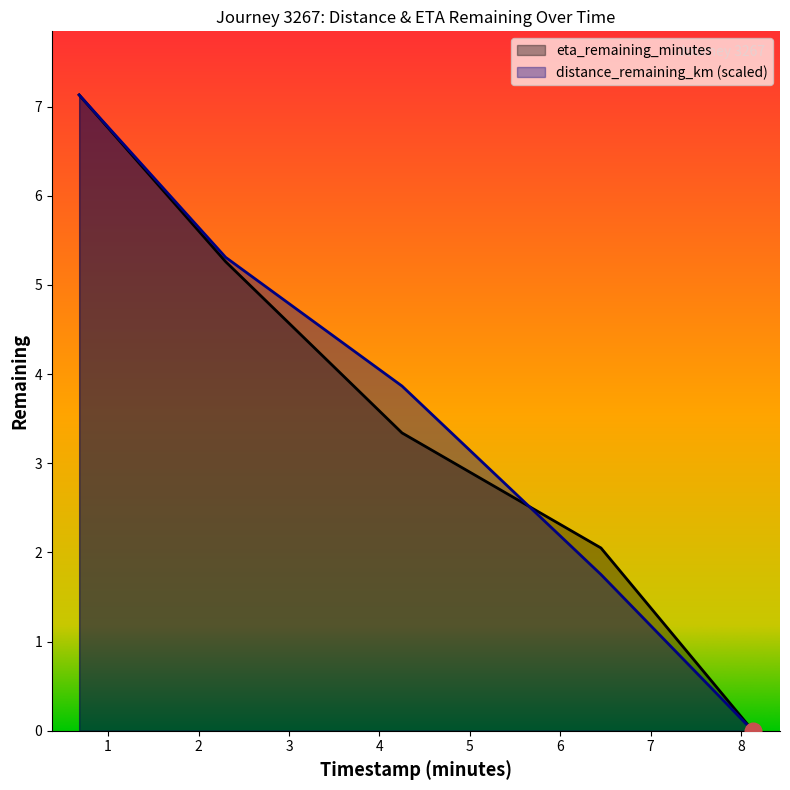

What is the sum of all distance_remaining_km values?

18.1